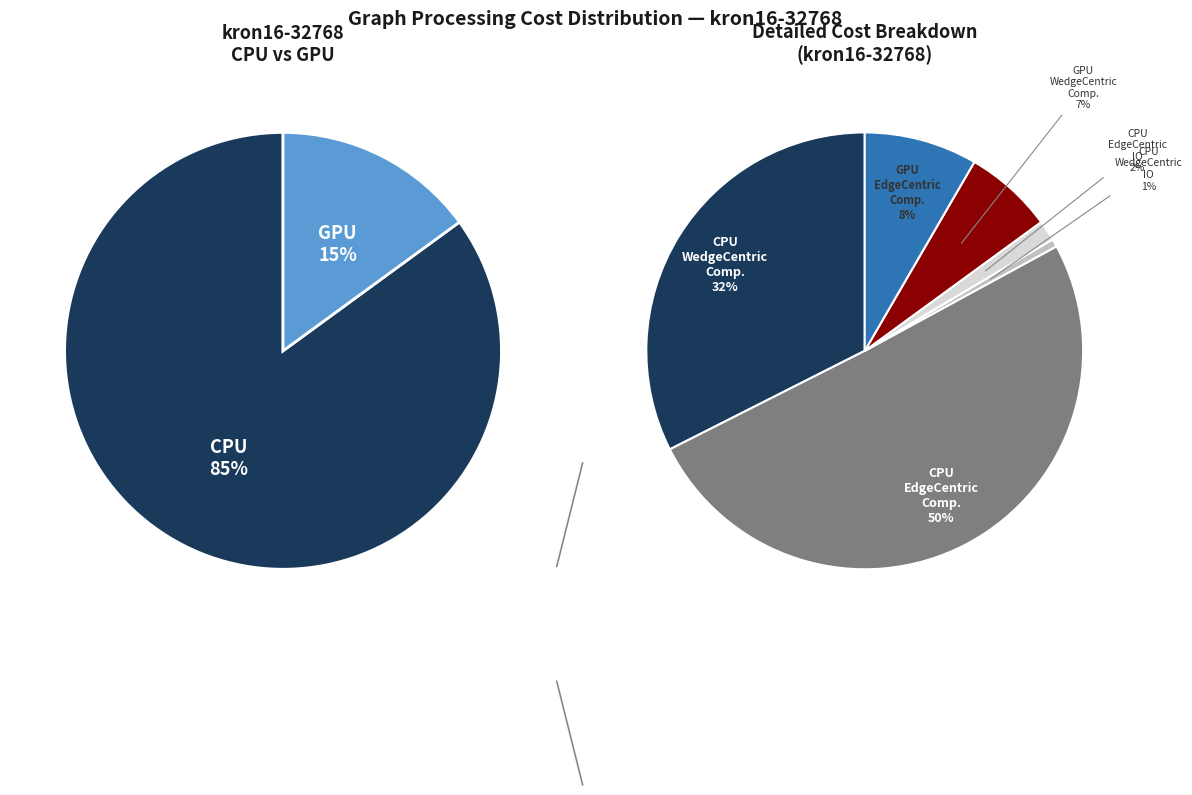

Which category has the biggest portion of the pie?

EdgeCentric Computation